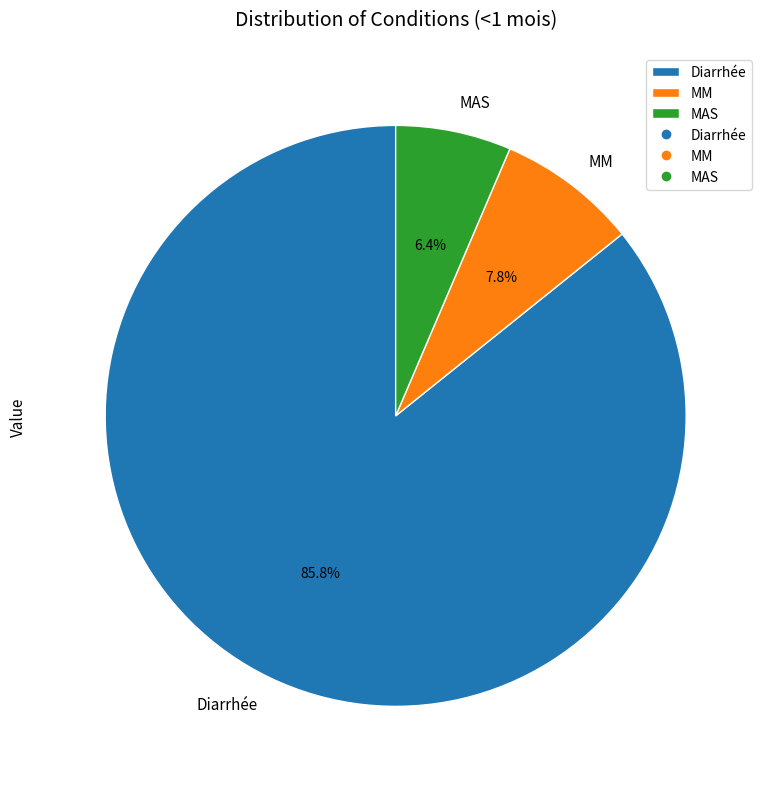

Is it true that MAS is 6% of the pie?

True